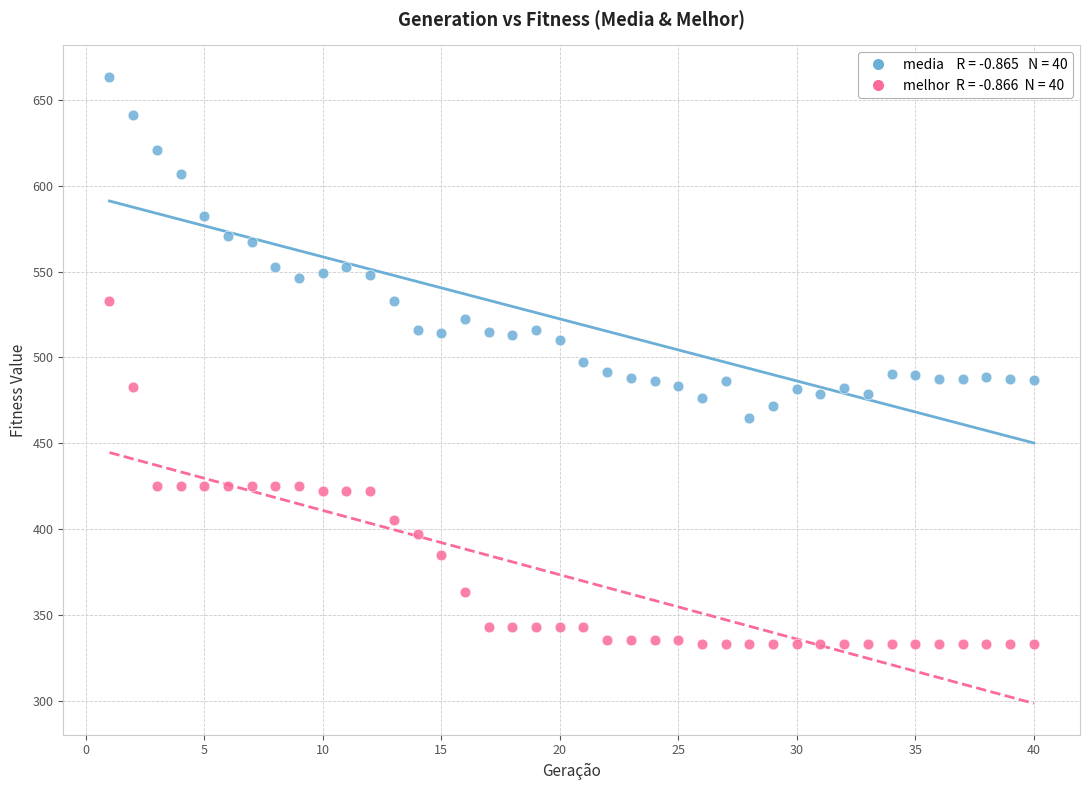

Across all data points, what is the range of X values (max minus min)?

39.0